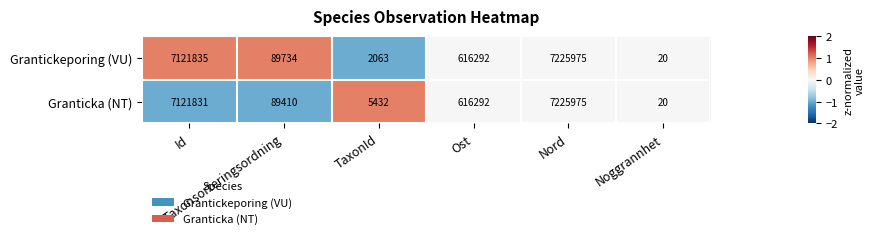

List the series in order of their overall mean, highest first.

Granticka (NT), Grantickeporing (VU)